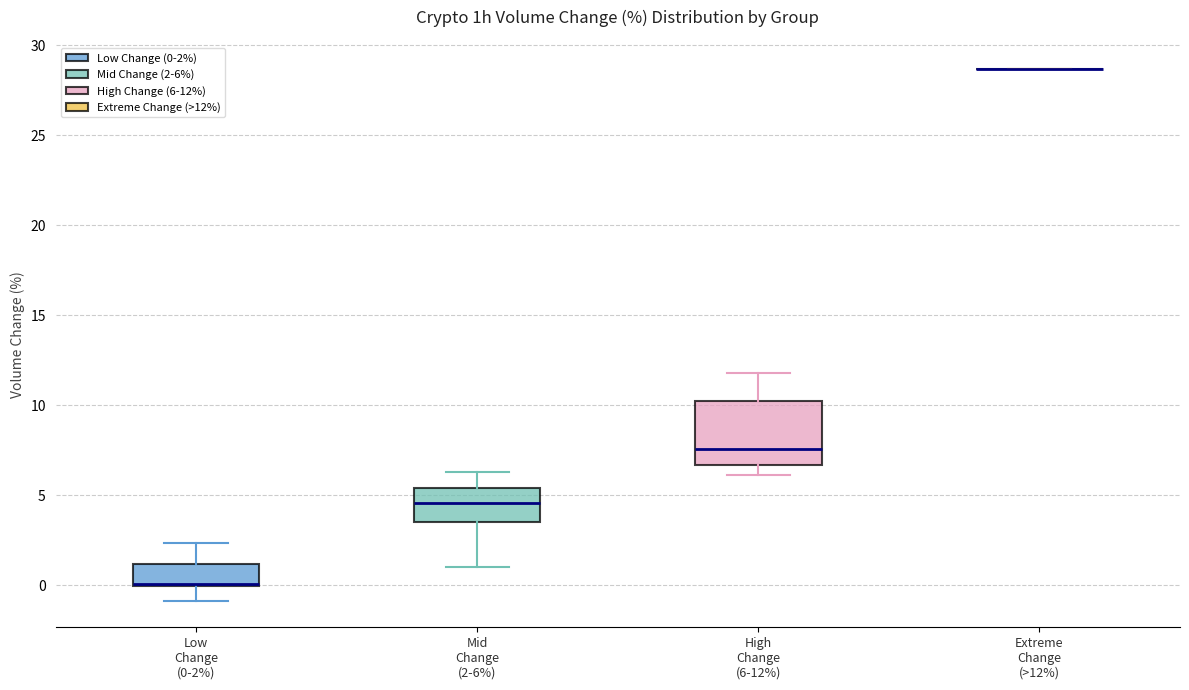

Which box is the tallest, from its lower edge to its upper edge?

High Change (6-12%)